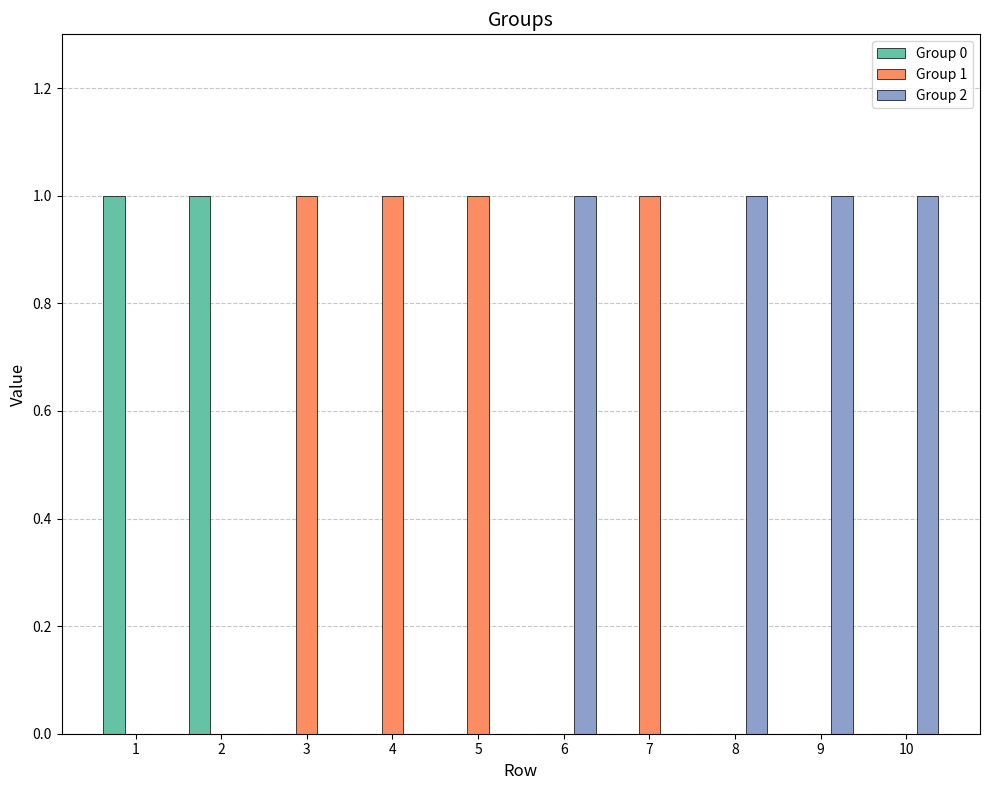

Is it true that Group 0 equals 0 at 9?

True